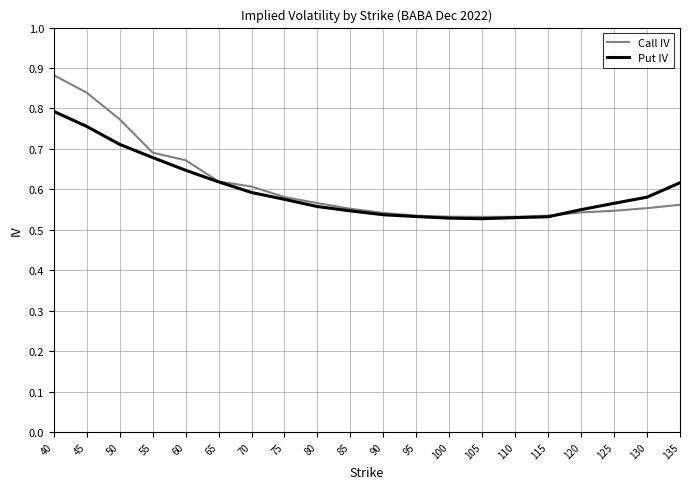

True or false: Put IV has a value of 0.6 at 135.

True